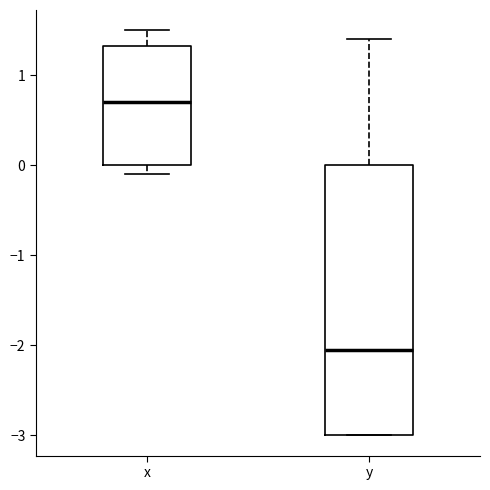

Which box has the highest median line?

x